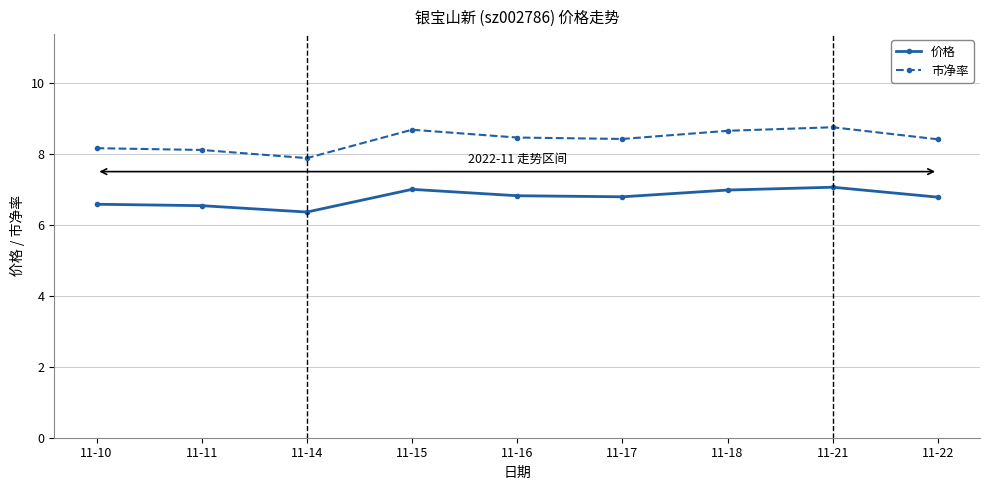

How many 市净率 values are between 8 and 9?

8